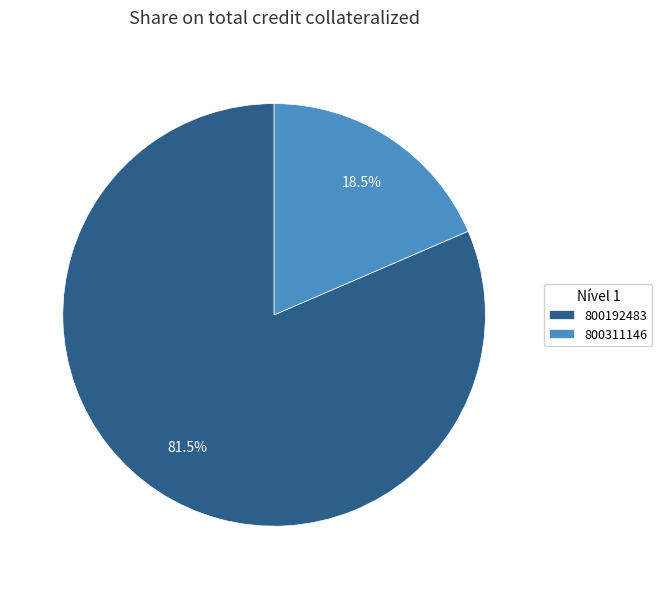

Which slice represents more than half of the pie?

800192483